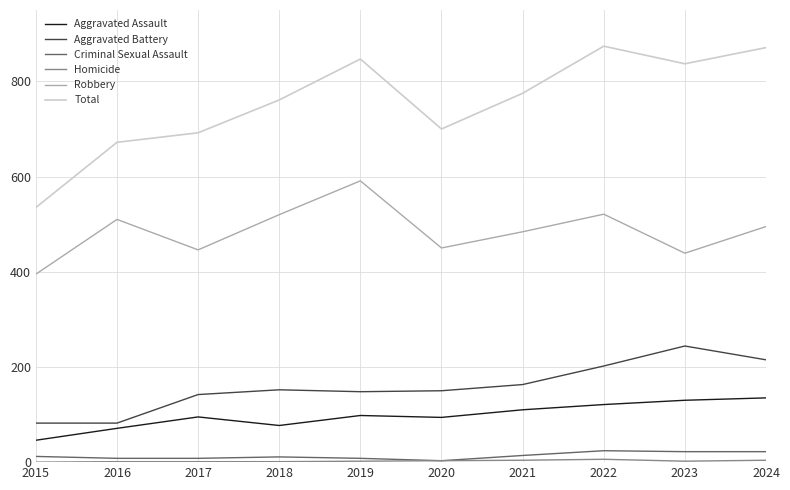

Which category has the highest value in the Aggravated Battery series?

2023